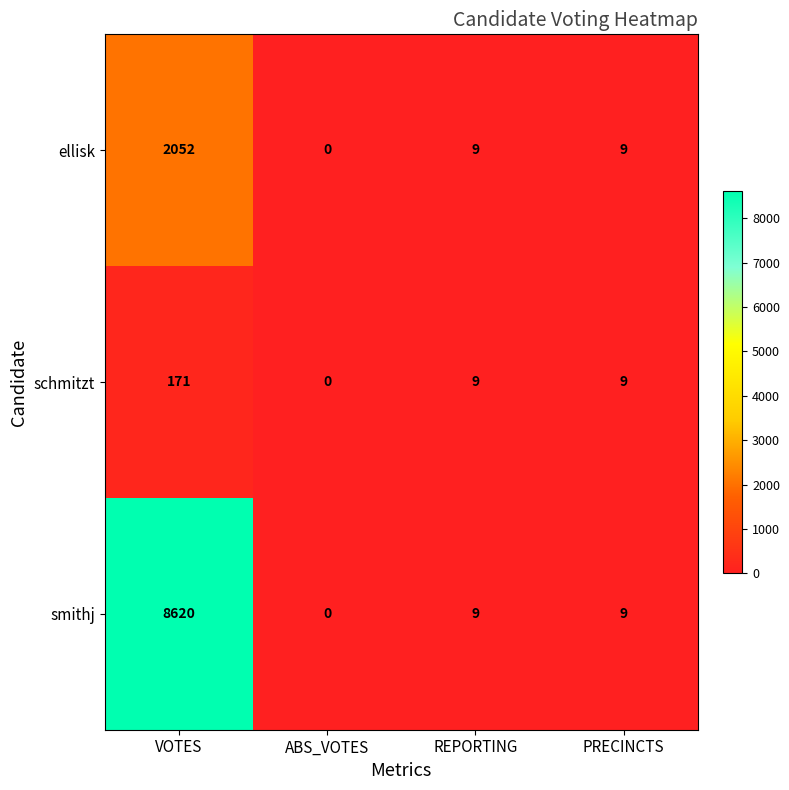

Which series has the largest range (max minus min)?

smithj